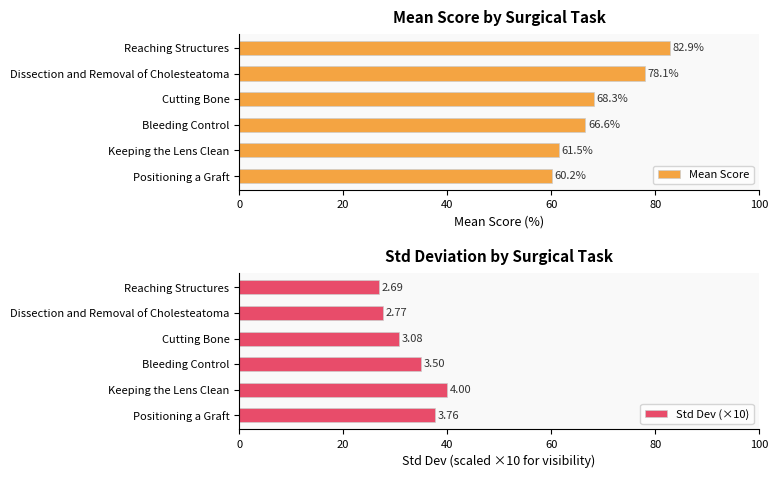

What are all the series names shown in the legend?

Mean Score, Std Dev (×10)